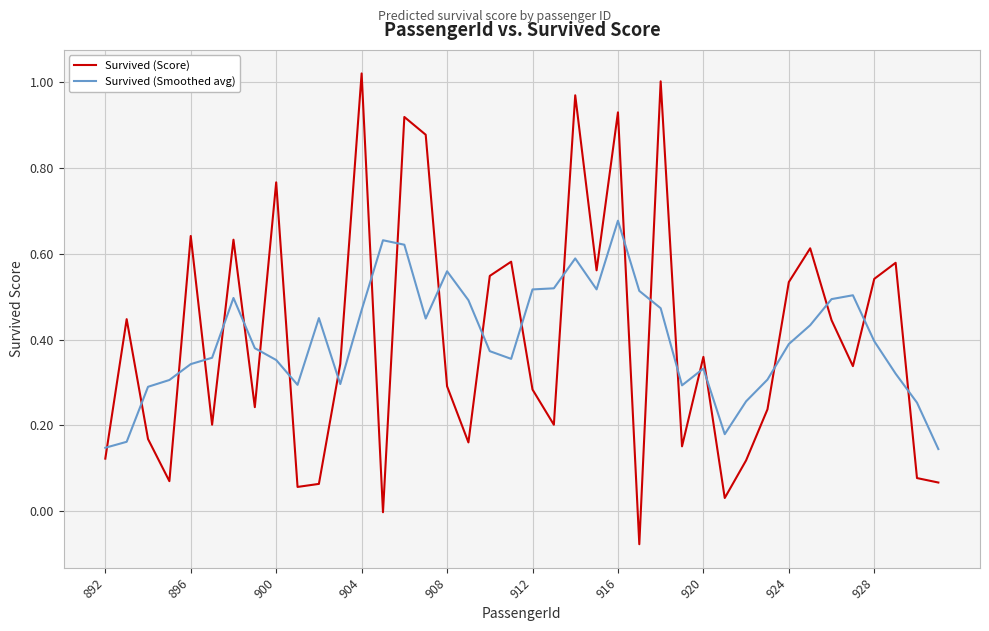

Rank the series by their maximum value, from highest to lowest.

Survived (Score), Survived (Smoothed avg)